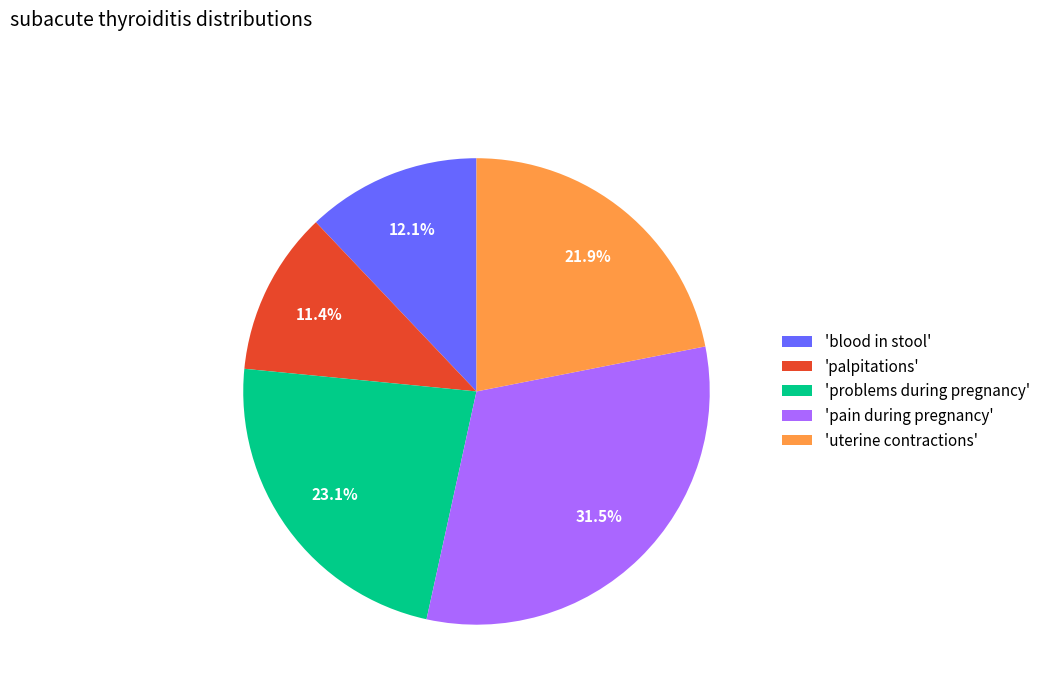

What is the total percentage of 'palpitations' and 'pain during pregnancy'?

42.9%